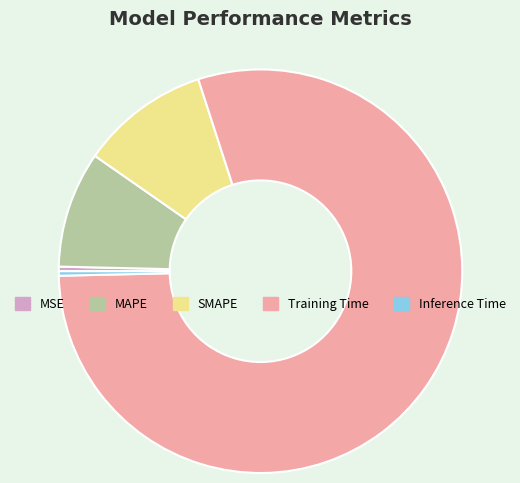

Count the number of slices in the pie.

5